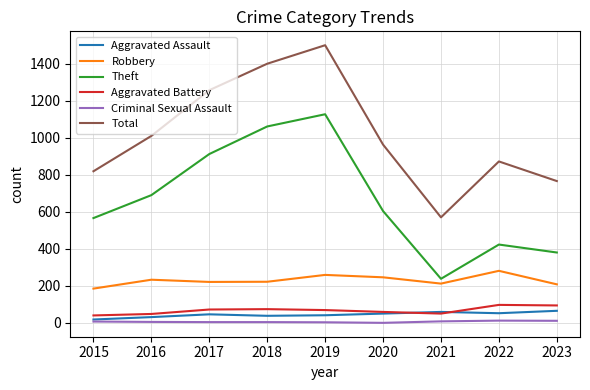

What is the sum of the Aggravated Battery values at 2019 and 2021?

119